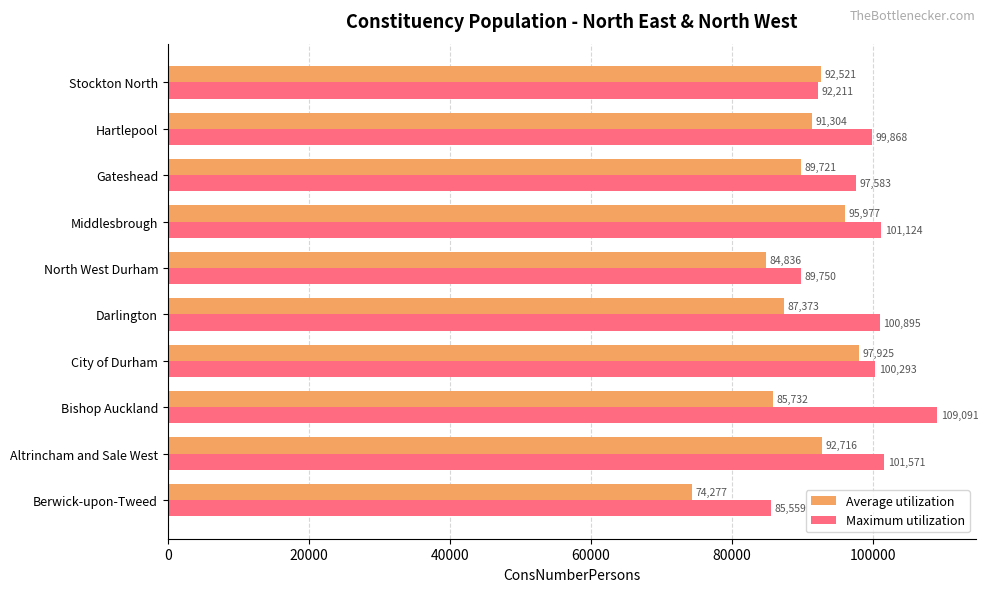

At which label is Average utilization closest to 86101?

Bishop Auckland